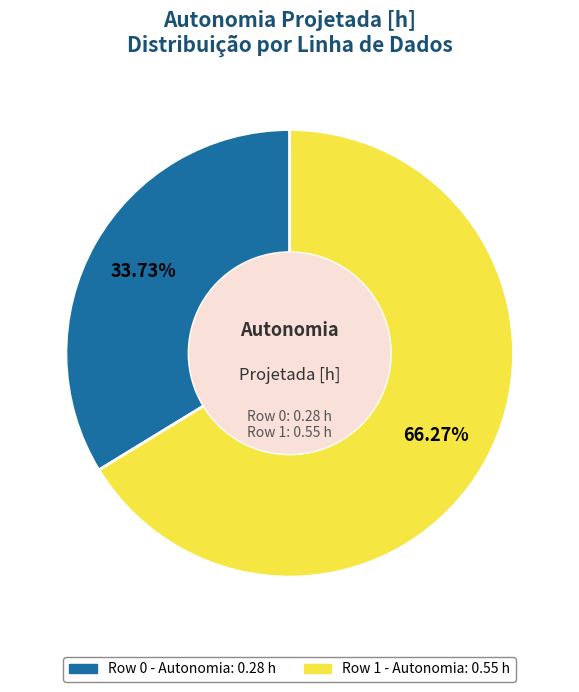

The Row 0 slice represents 22% of the pie. True or false?

False